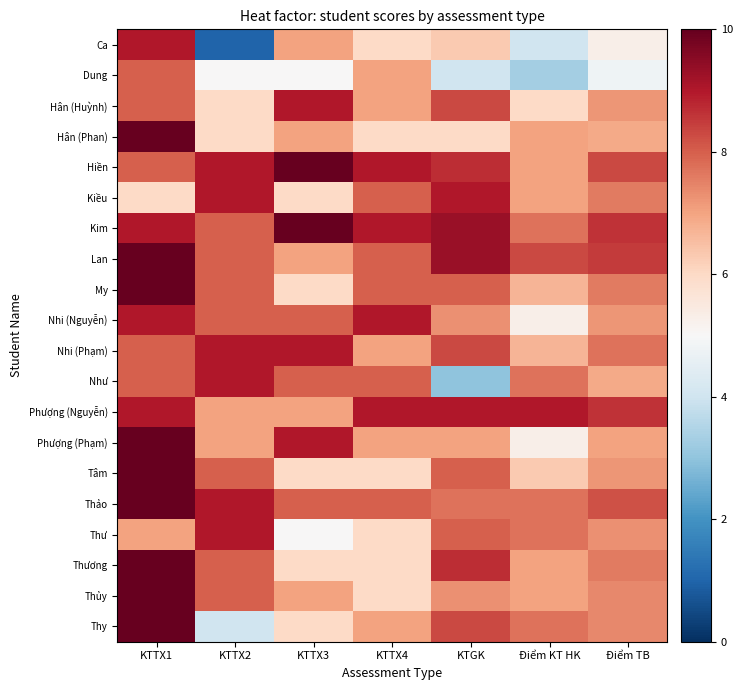

Between KTGK and KTTX2, which is larger?

KTGK